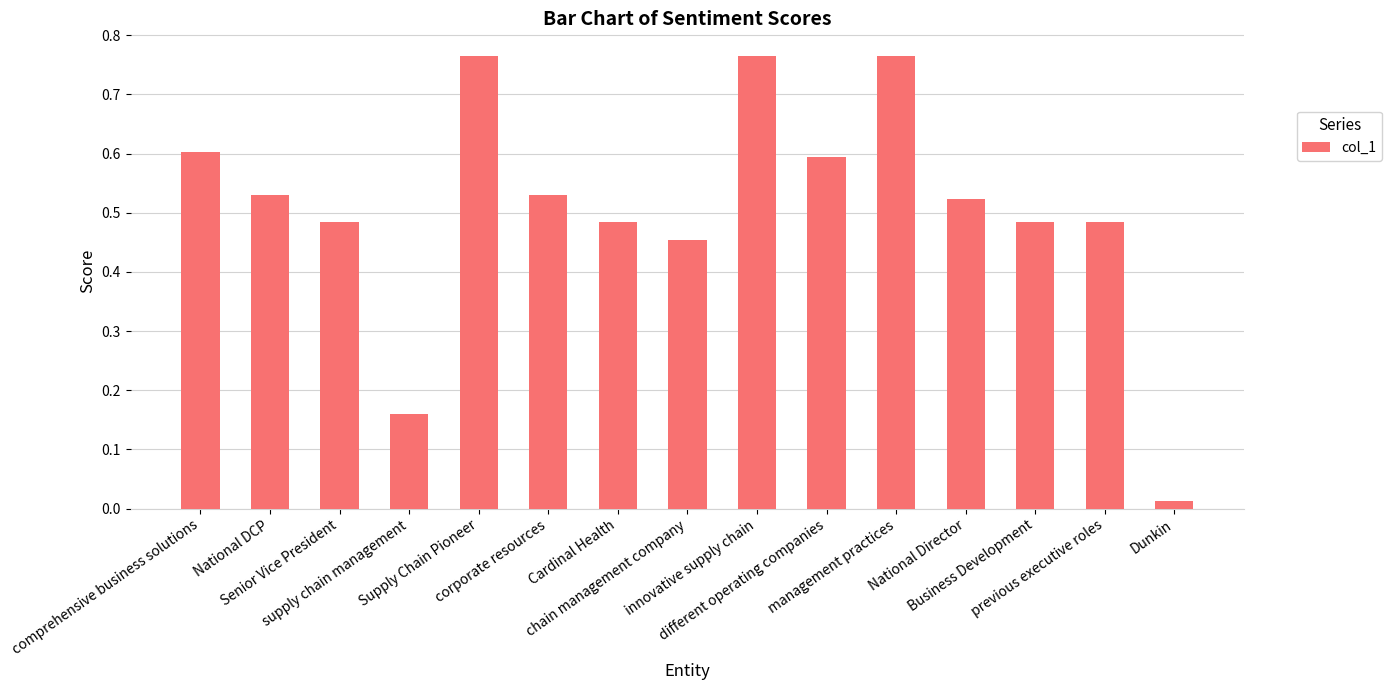

Which has a higher value, Dunkin or Senior Vice President?

Senior Vice President